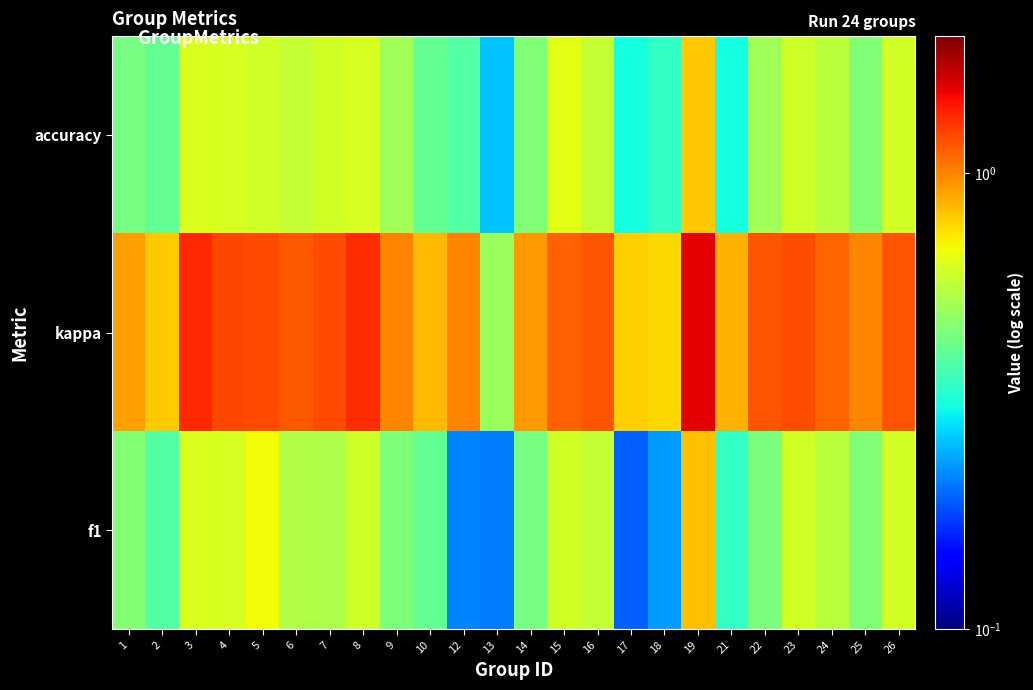

At which category is the sum across all series the highest?

19